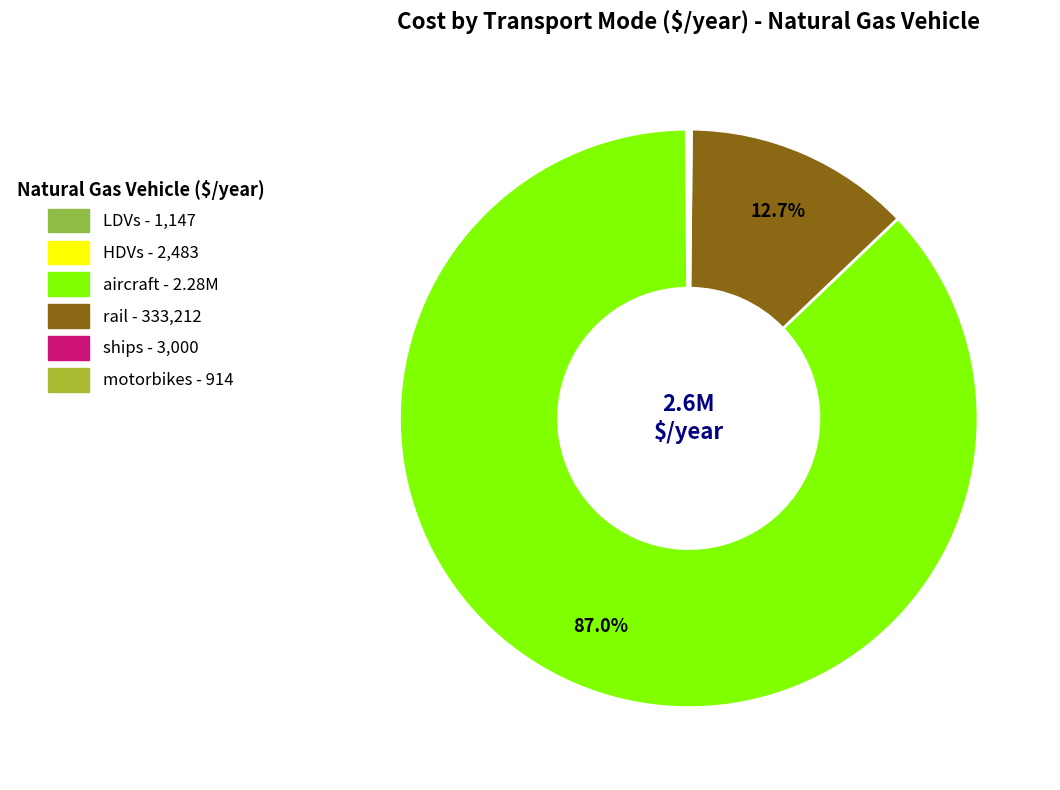

The ships slice represents 0% of the pie. True or false?

True